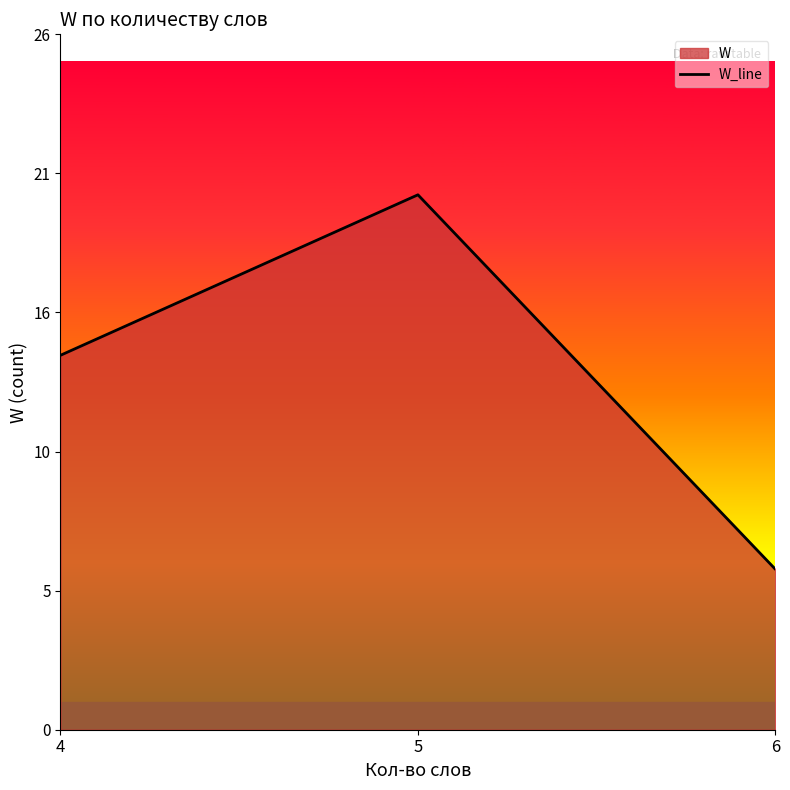

Rank the categories by value from highest to lowest.

5, 4, 6